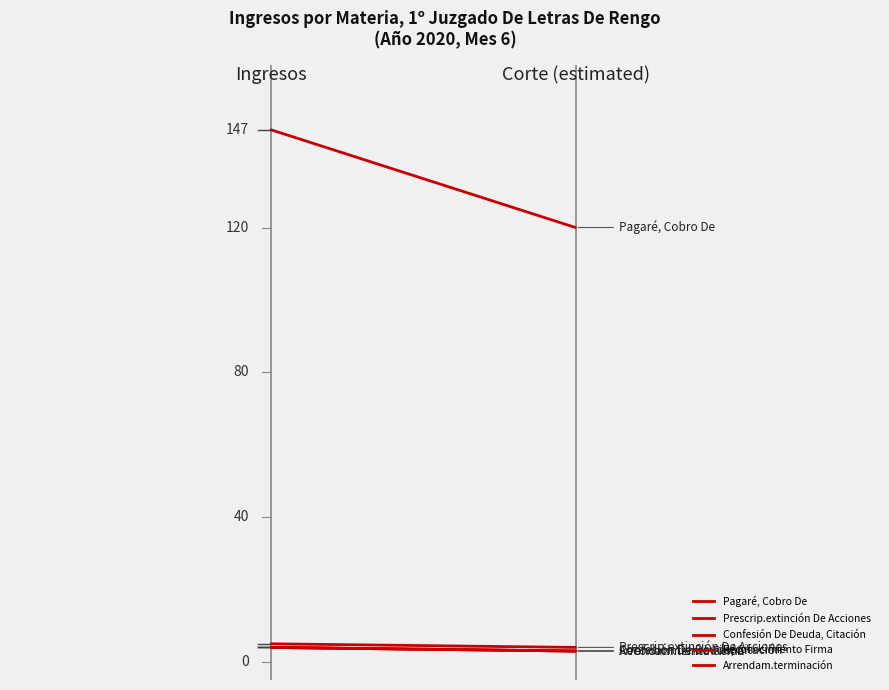

How many lines are shown in the chart?

5